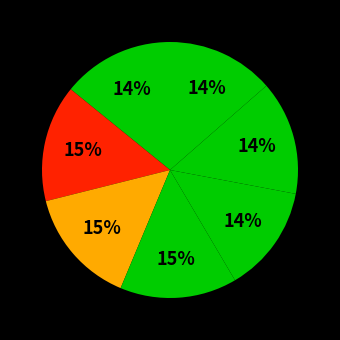

Count the number of slices in the pie.

7